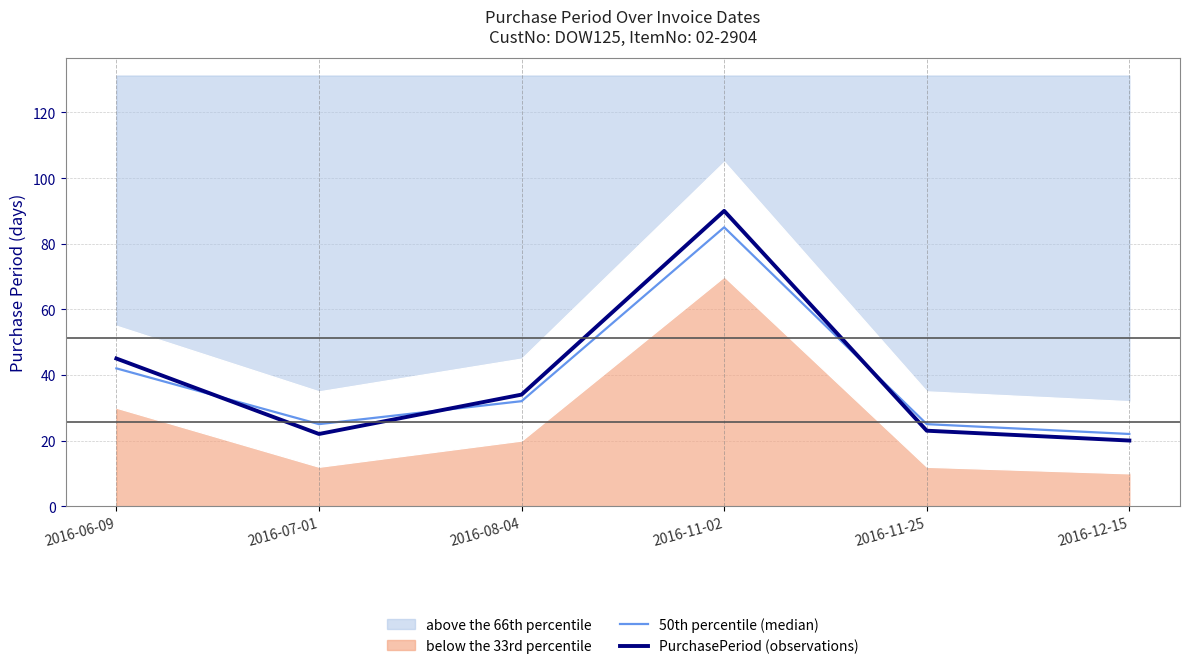

Where is PurchasePeriod (observations) nearest to the value 55?

2016-06-09